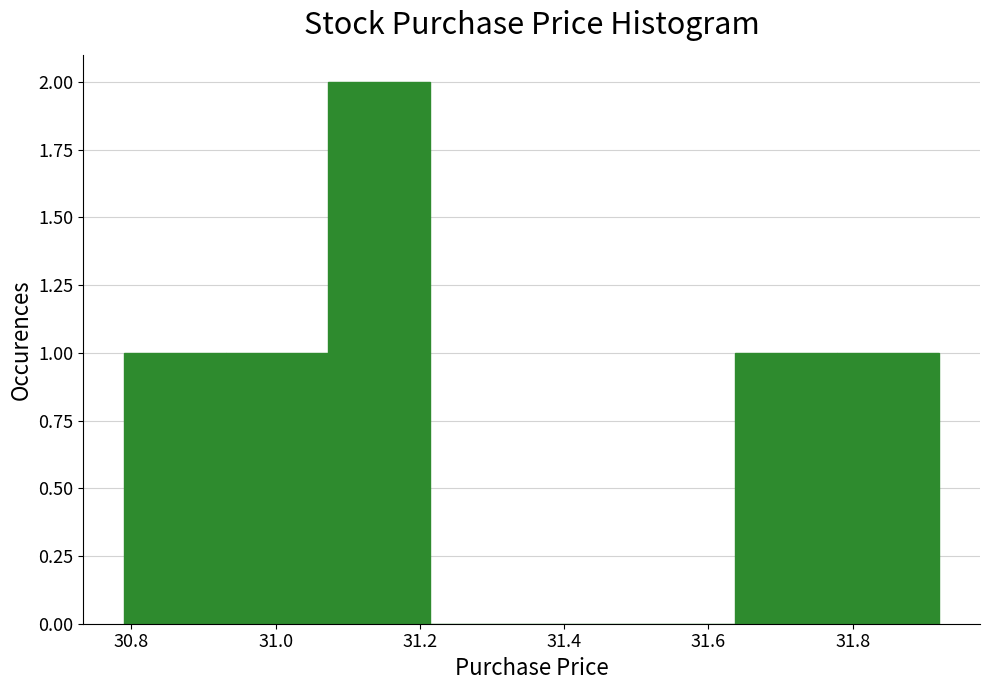

Reading left to right, transcribe this chart: for each bar, give the range it covers on the x-axis and its height. Neither the bar edges nor the heights are printed on the chart, so give them approximately, as read against the axes.

30.80 to 30.94: 1
30.94 to 31.08: 1
31.08 to 31.22: 2
31.22 to 31.36: 0
31.36 to 31.50: 0
31.50 to 31.64: 0
31.64 to 31.78: 1
31.78 to 31.92: 1